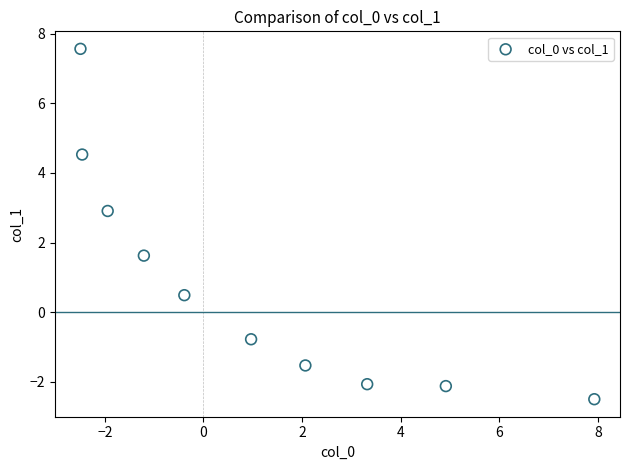

What Y value in the scatter plot is closest to 2?

1.6